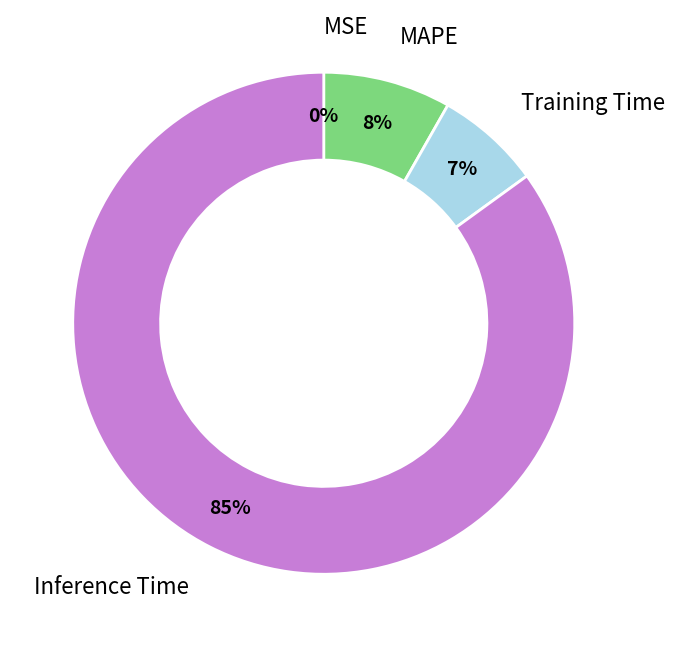

Is there any slice that represents more than half of the pie?

Yes